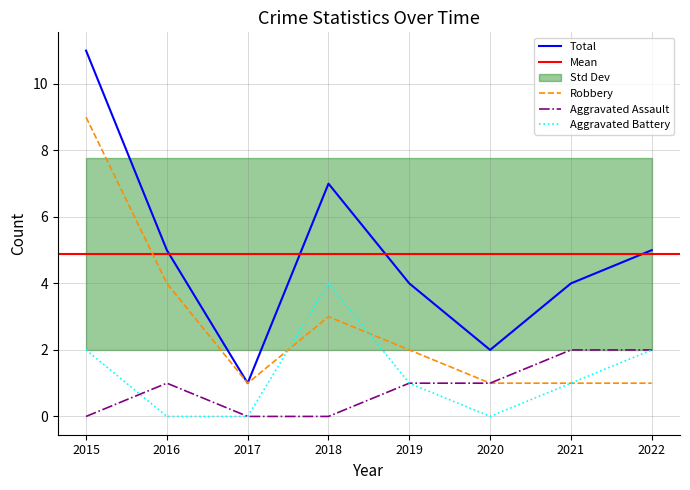

Which series has the largest total across all categories?

Total